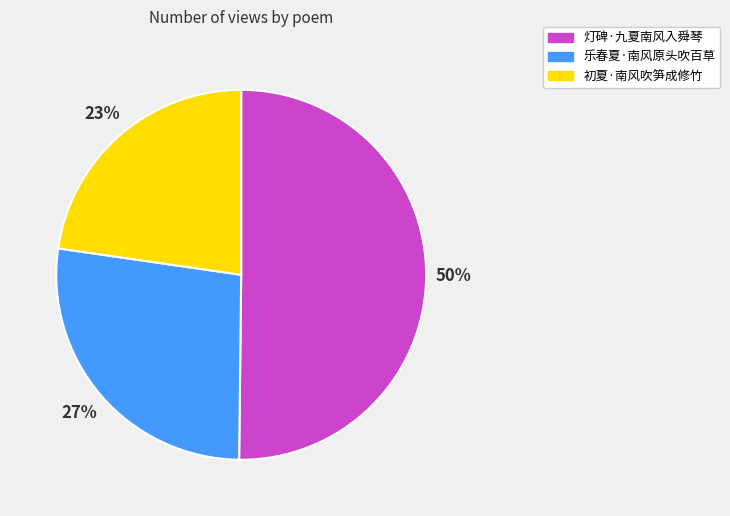

To the nearest percent, what is the difference between the 乐春夏·南风原头吹百草 and 灯碑·九夏南风入舜琴 slice percentages?

23%